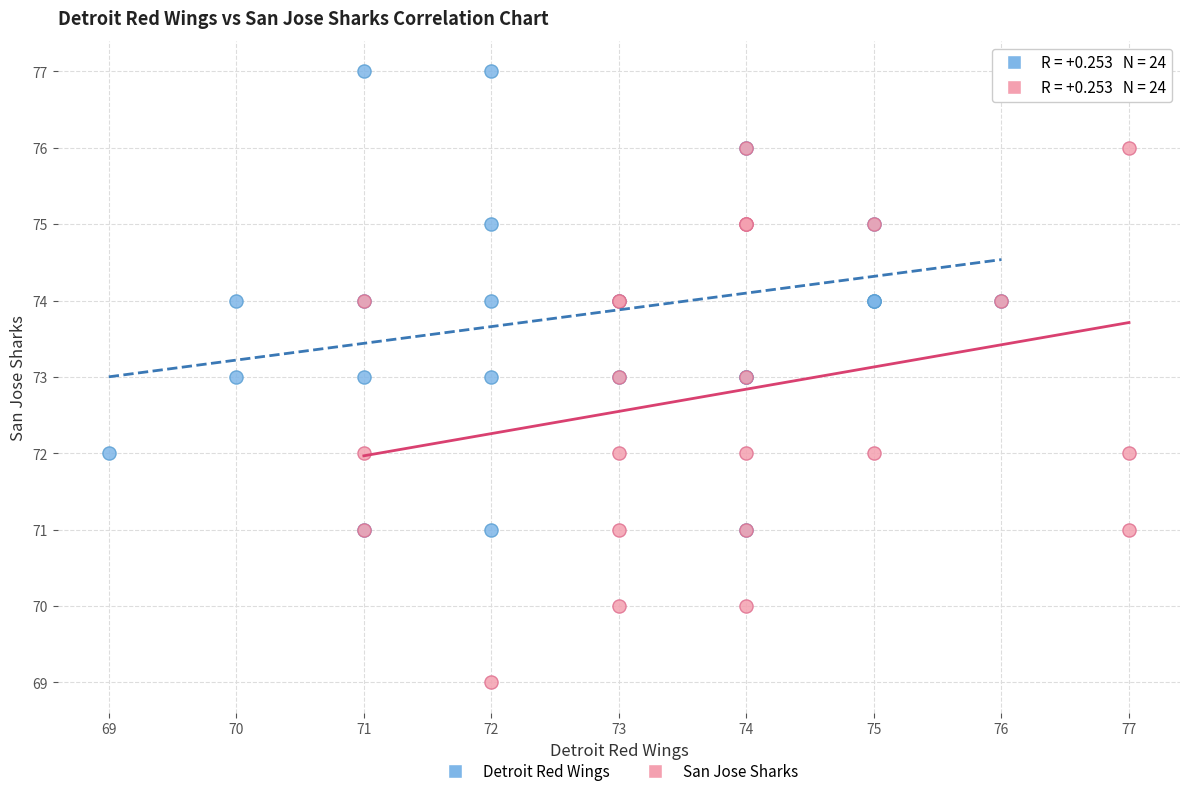

Which series reaches the minimum Y coordinate?

San Jose Sharks